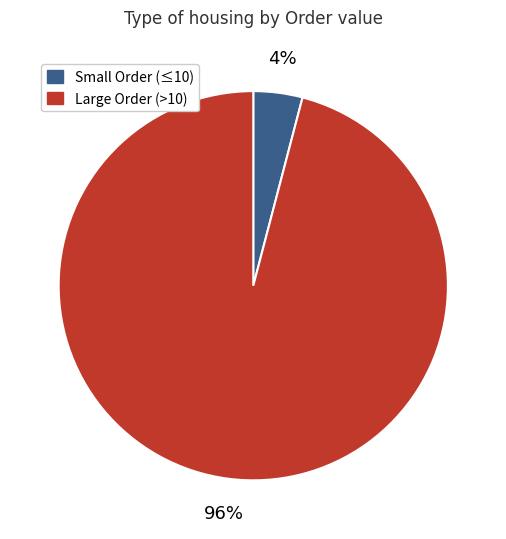

Is there a majority slice in this chart?

Yes